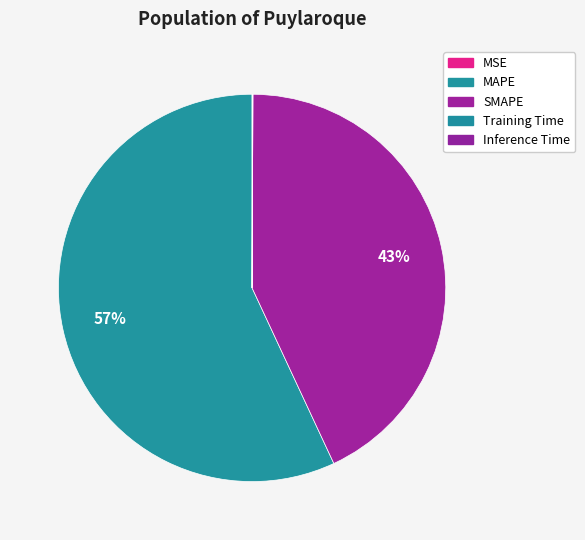

What percentage is the SMAPE slice, to the nearest percent?

43%